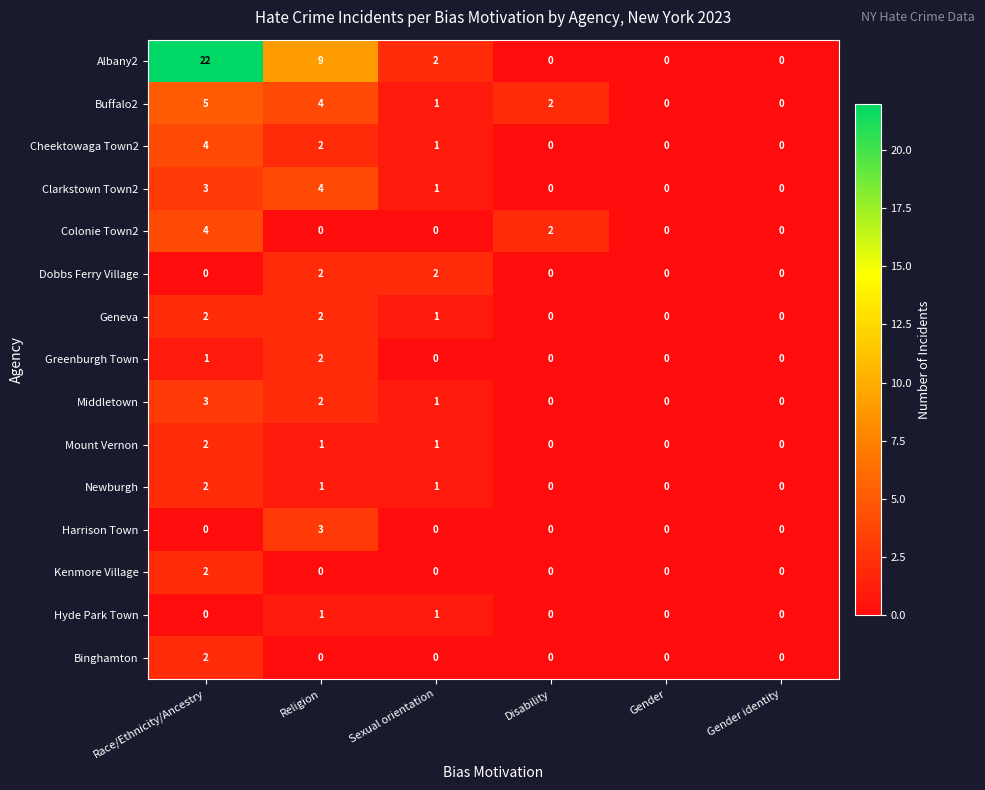

Count the Middletown values in the range 0 to 2.

5